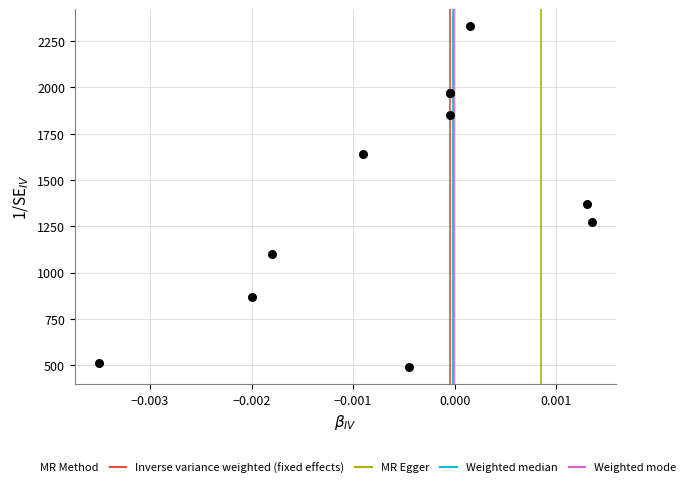

What Y value in the scatter plot is closest to 1410?

1370